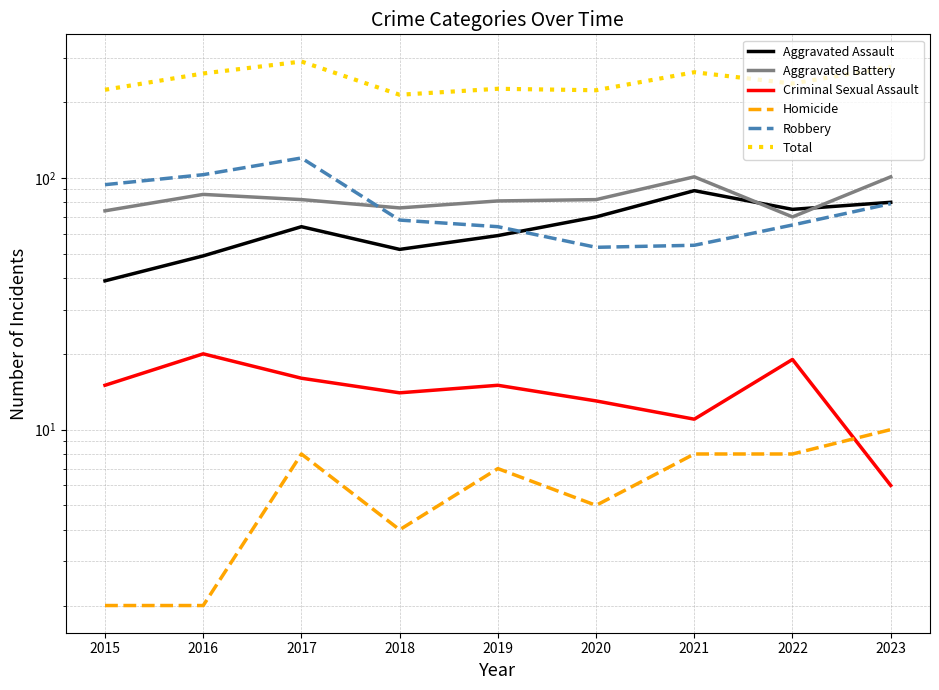

Reading left to right, transcribe all the data shown in this chart.

Aggravated Assault: 39	49	64	52	59	70	89	75	80
Aggravated Battery: 74	86	82	76	81	82	101	70	101
Criminal Sexual Assault: 15	20	16	14	15	13	11	19	6
Homicide: 2	2	8	4	7	5	8	8	10
Robbery: 94	103	120	68	64	53	54	65	79
Total: 224	260	290	214	226	223	263	237	276